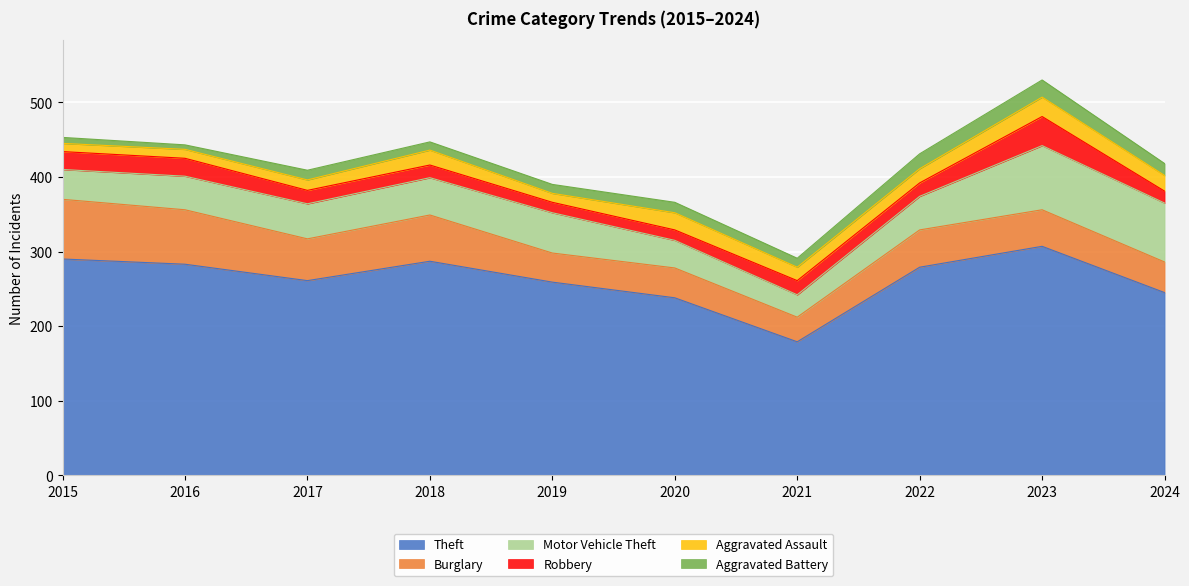

At which category is the sum across all series the highest?

2023